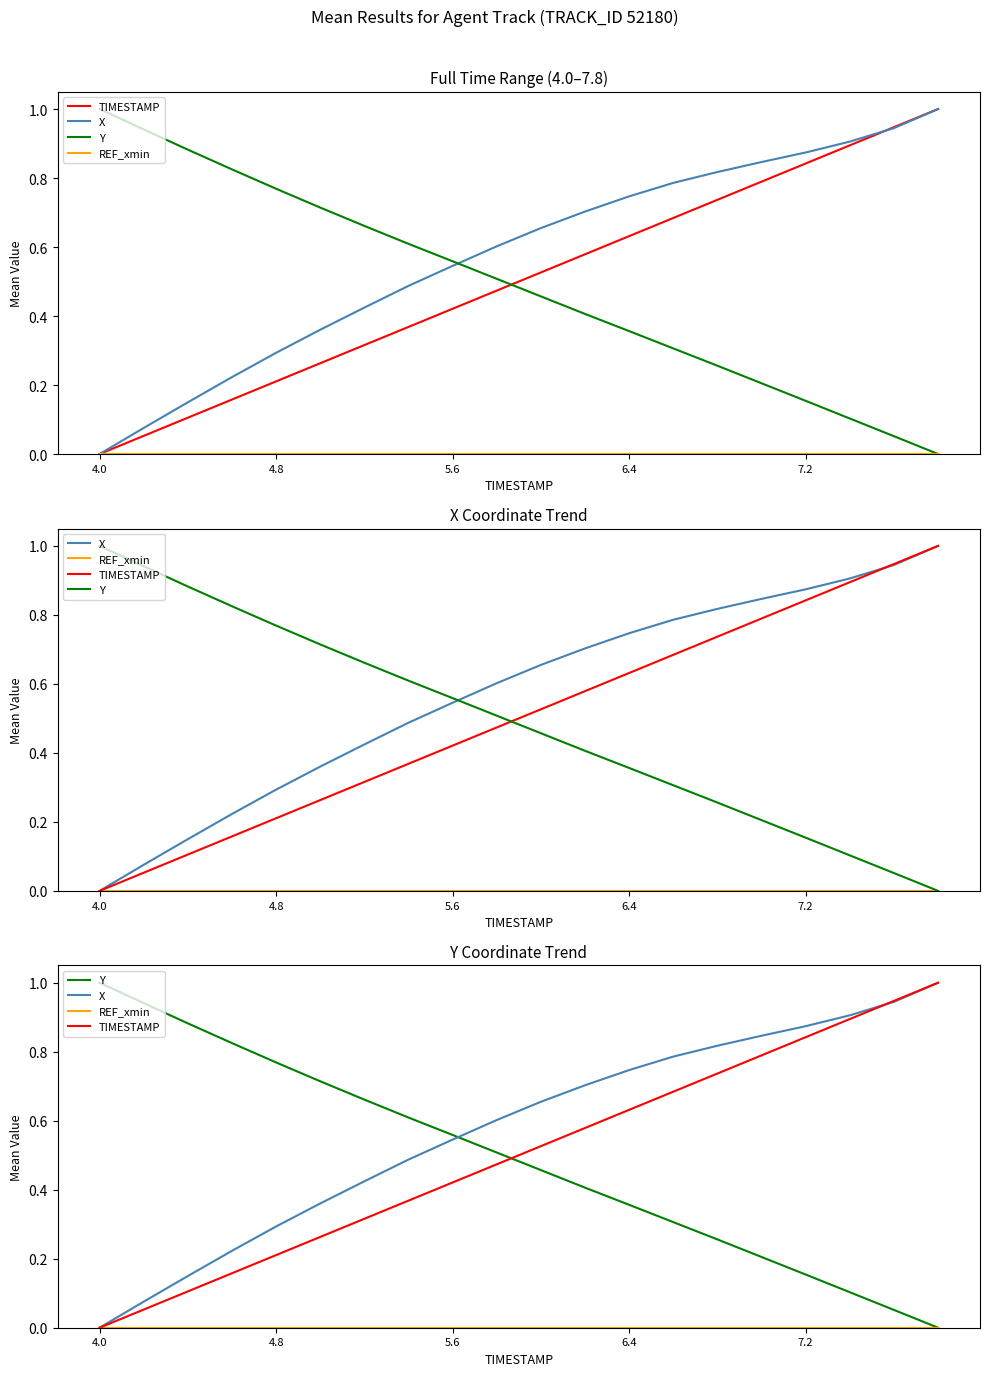

At 14, list the series in order from smallest to largest.

REF_xmin, Y, TIMESTAMP, X